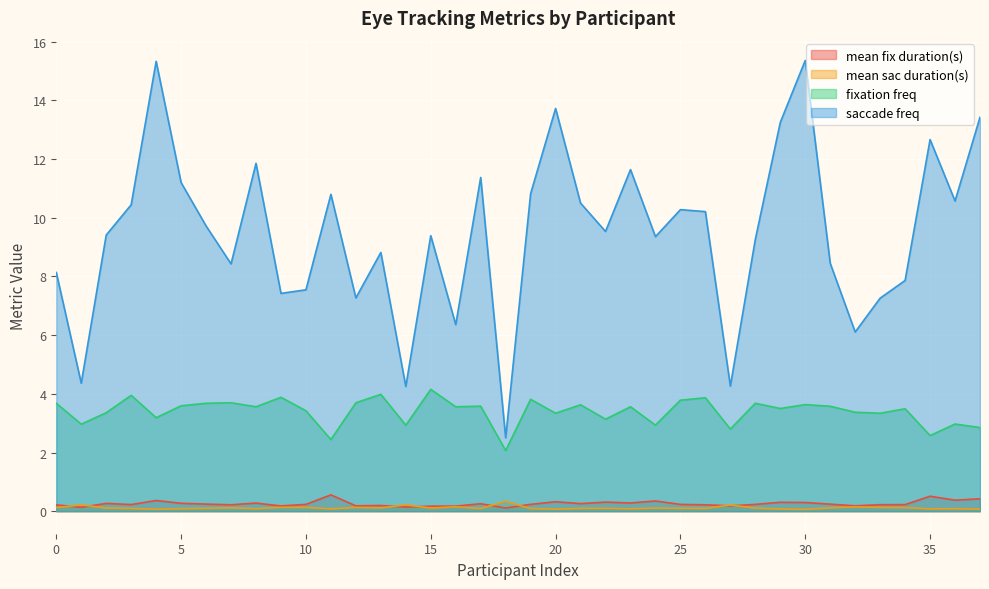

True or false: mean sac duration(s) and fixation freq intersect in this chart.

False